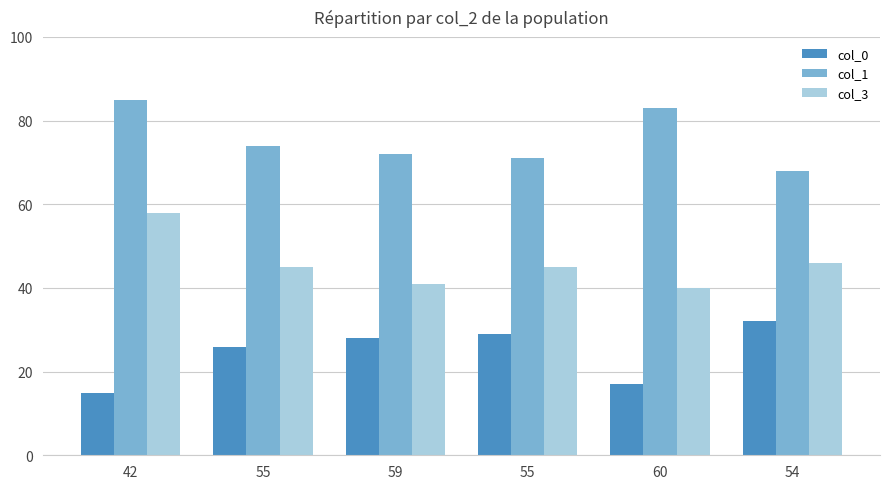

Which series changed the most between 42 and 54?

col_0